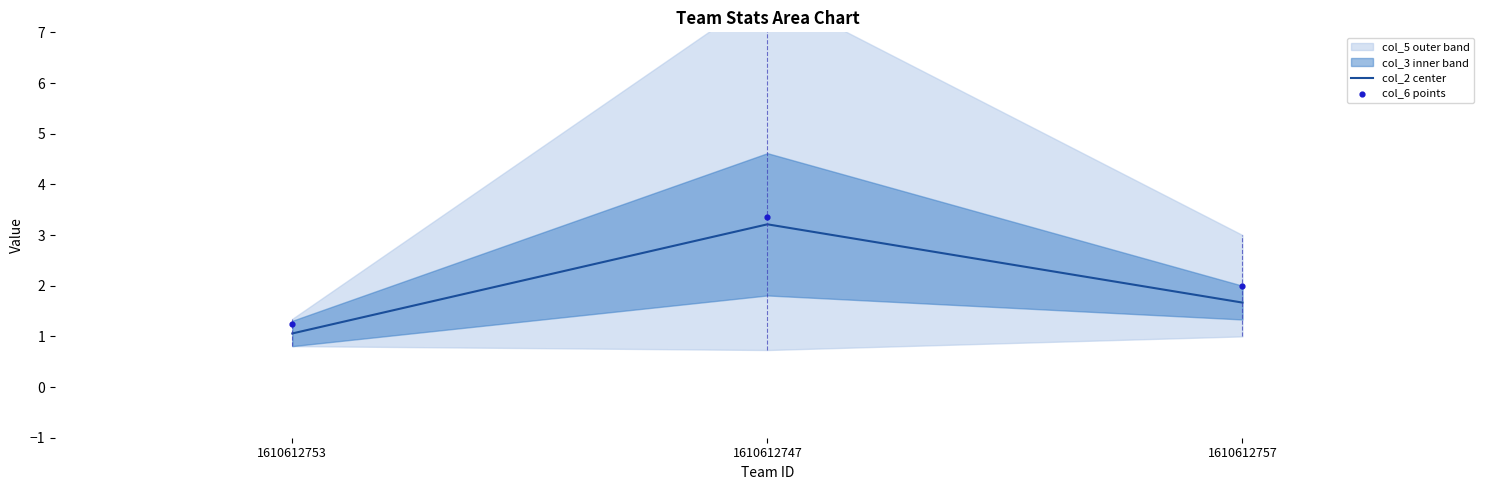

What is the total value across all series at 1610612757?

3.7